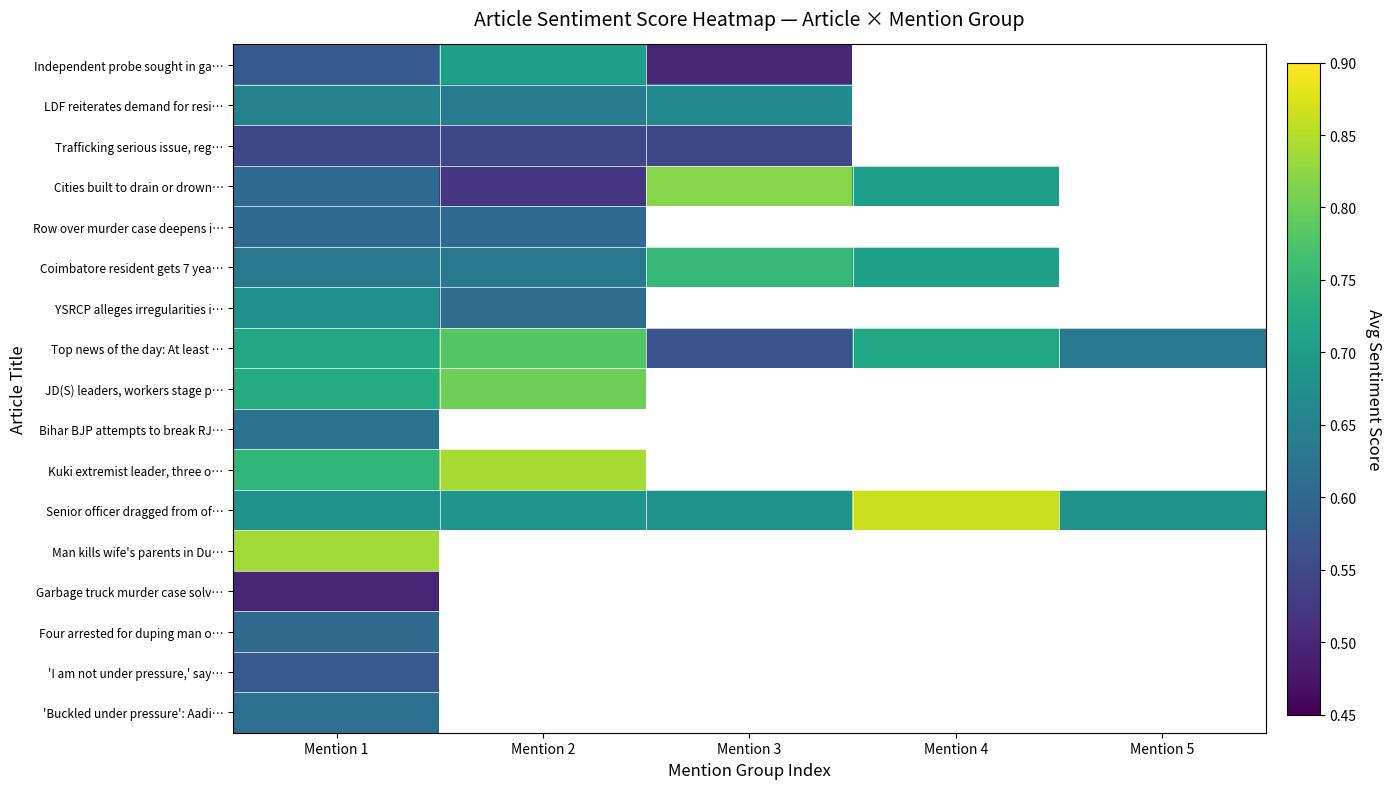

Where is Top news of the day: At least … nearest to the value 0?

Mention 3